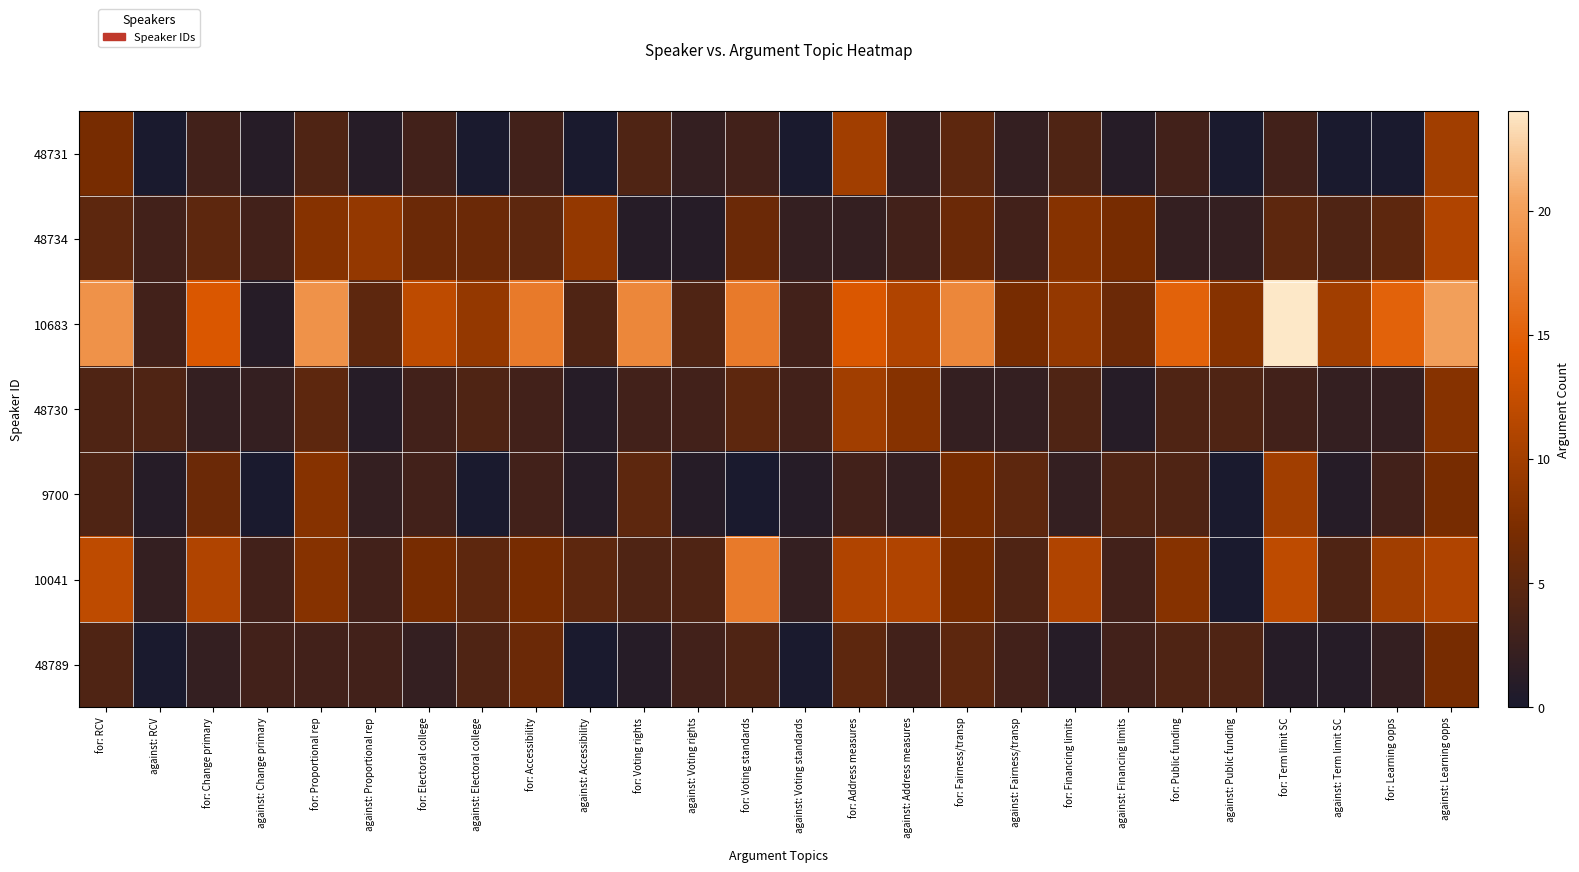

At for: Proportional rep, list the series in order from smallest to largest.

48789, 48731, 48730, 48734, 9700, 10041, 10683